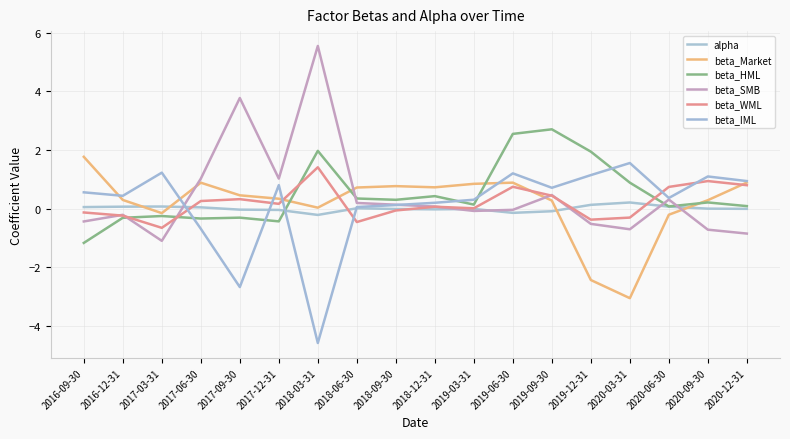

What is the label of the 6th point from the left?

2017-12-31